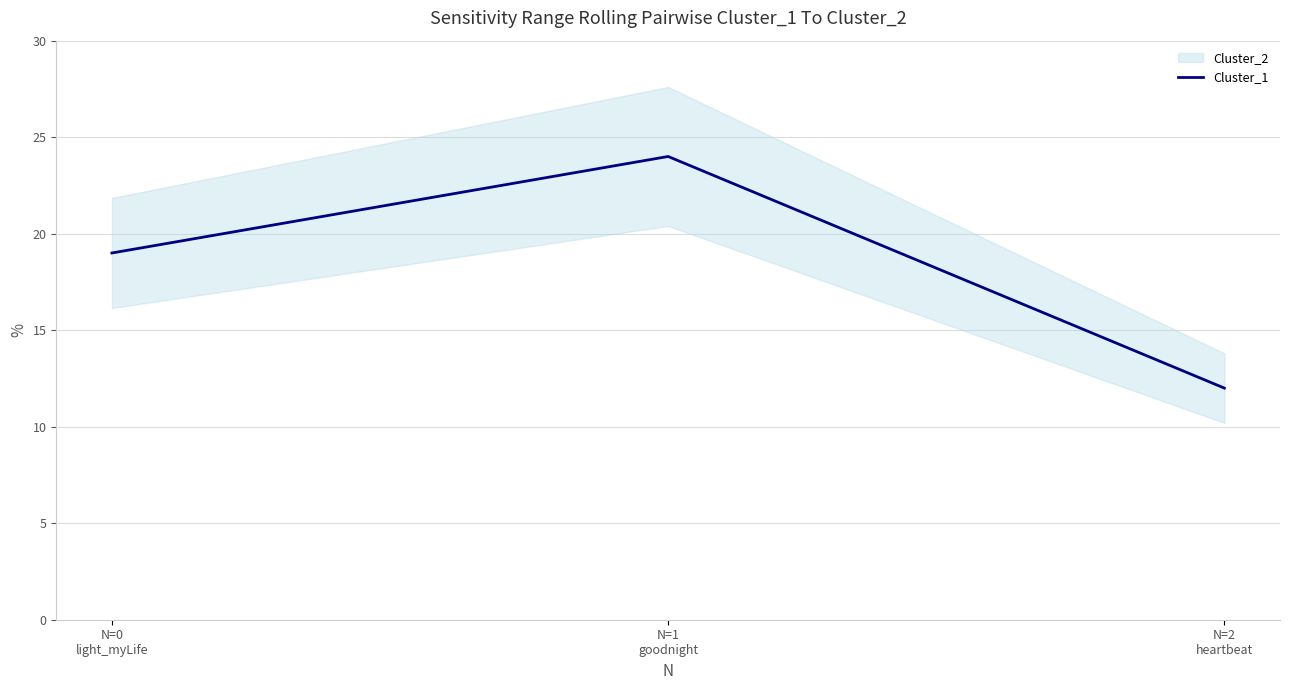

What is the minimum value shown in the chart?

12